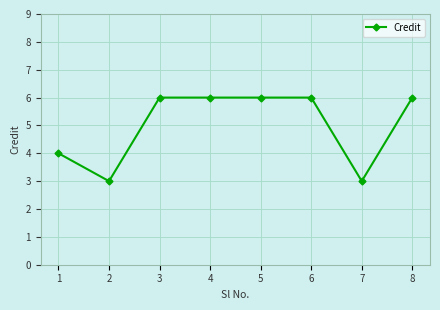

Read the value at 1.

4